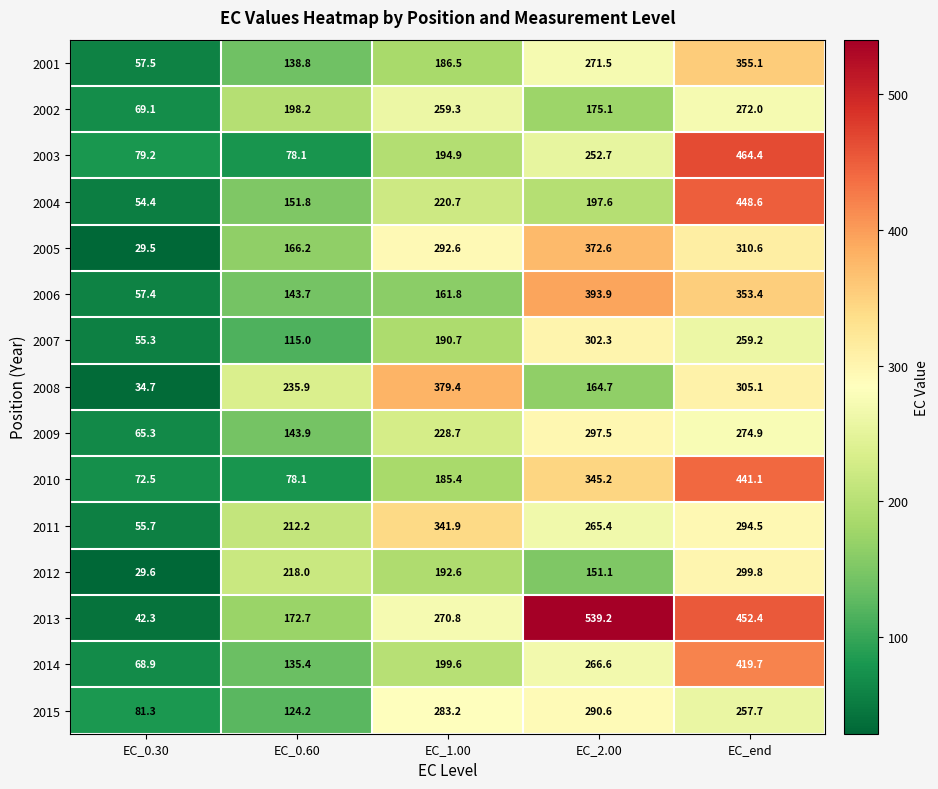

At which label does 2009 first exceed 228?

EC_1.00